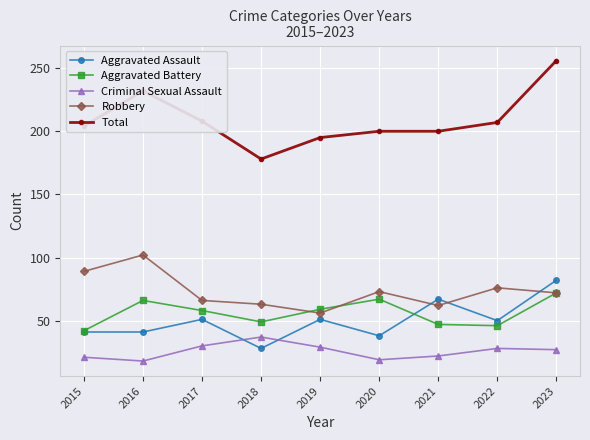

How many values in the Robbery series are below 72?

4